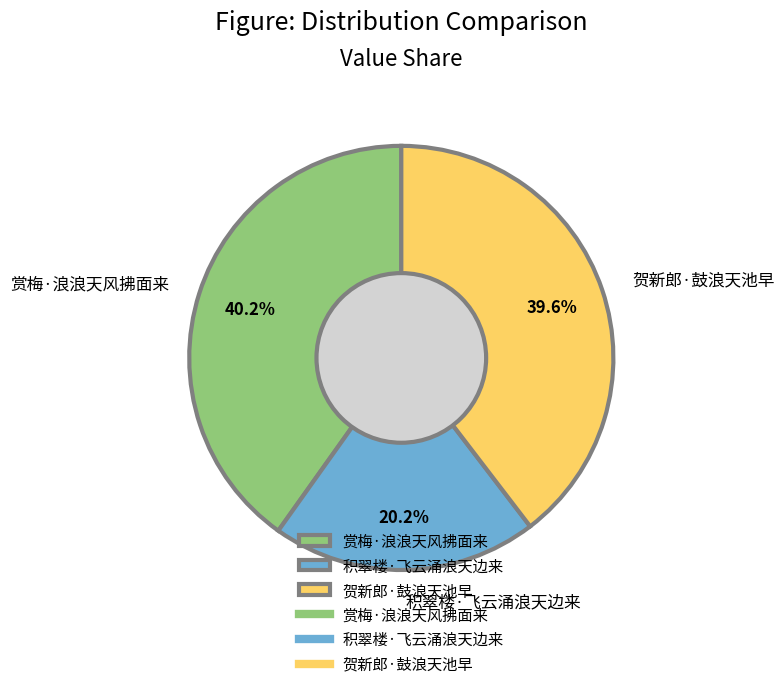

Between 贺新郎·鼓浪天池早 and 赏梅·浪浪天风拂面来, which is larger?

赏梅·浪浪天风拂面来